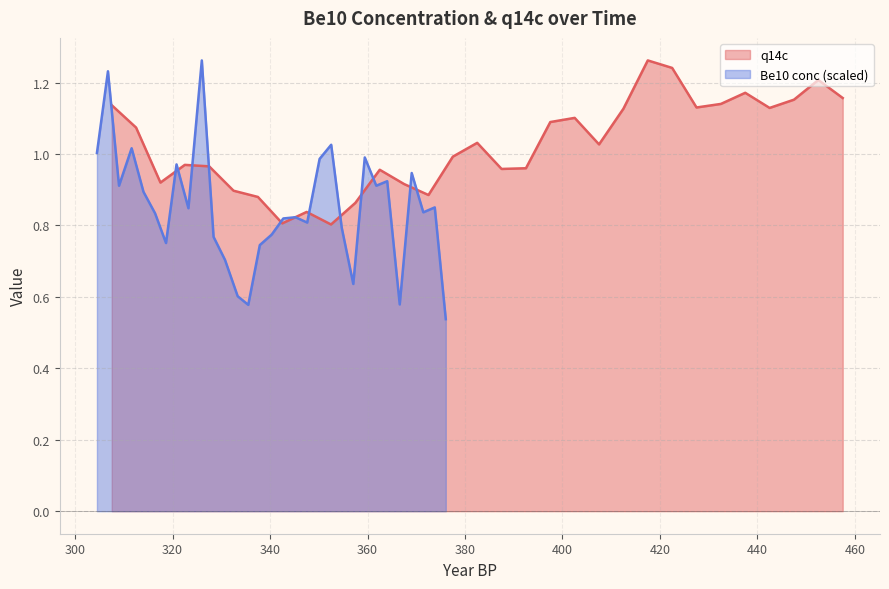

Reading left to right, extract all data points from this chart.

q14c: 1.1	1.1	0.9	1.0	1.0	0.9	0.9	0.8	0.8	0.8	0.9	1.0	0.9	0.9	1.0	1.0	1.0	1.0	1.1	1.1	1.0	1.1	1.3	1.2	1.1	1.1	1.2	1.1	1.2	1.2	1.2
Be10 conc: 1.0	1.2	0.9	1.0	0.9	0.8	0.8	1.0	0.8	1.3	0.8	0.7	0.6	0.6	0.7	0.8	0.8	0.8	0.8	1.0	1.0	0.8	0.6	1.0	0.9	0.9	0.6	0.9	0.8	0.9	0.5